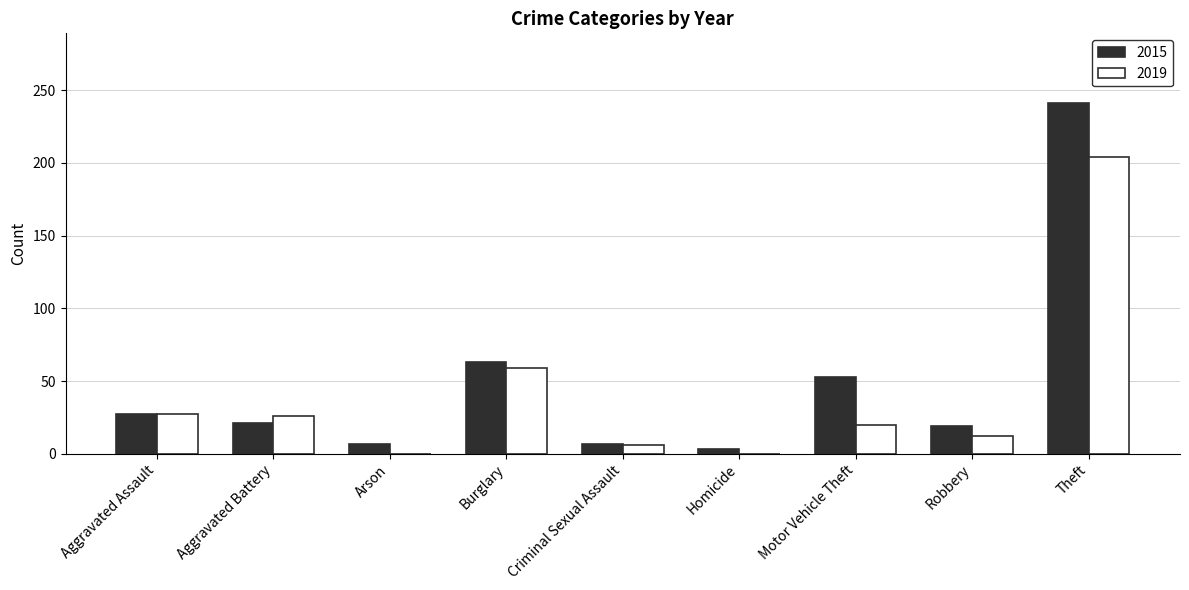

Which series changed the most between Burglary and Motor Vehicle Theft?

2019